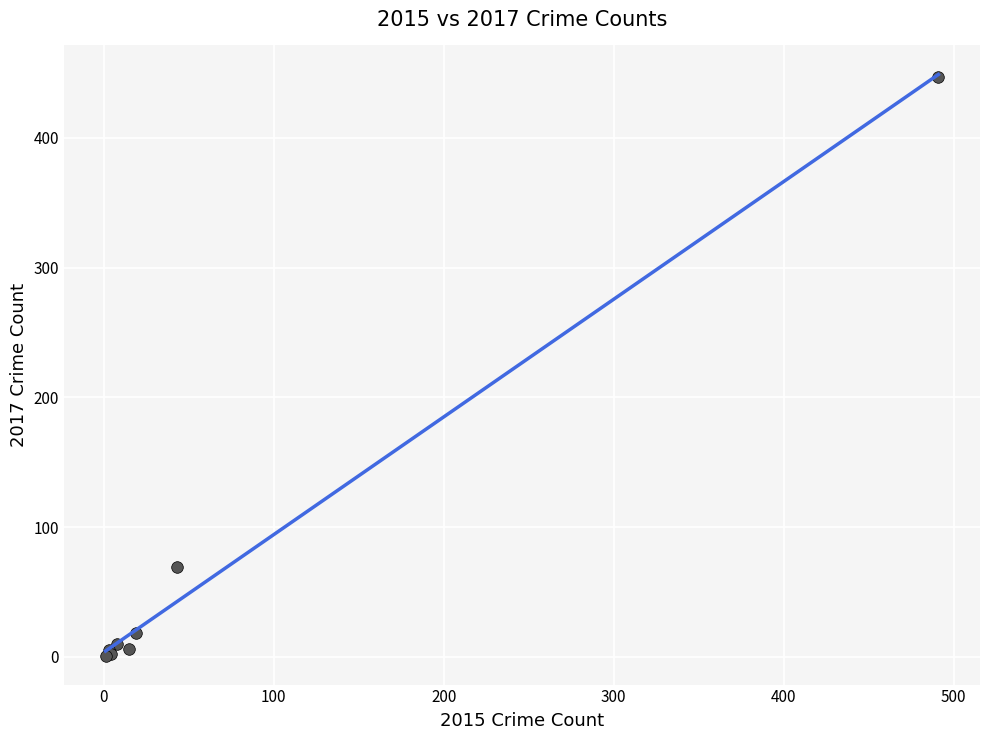

What Y value in the scatter plot is closest to 224?

69